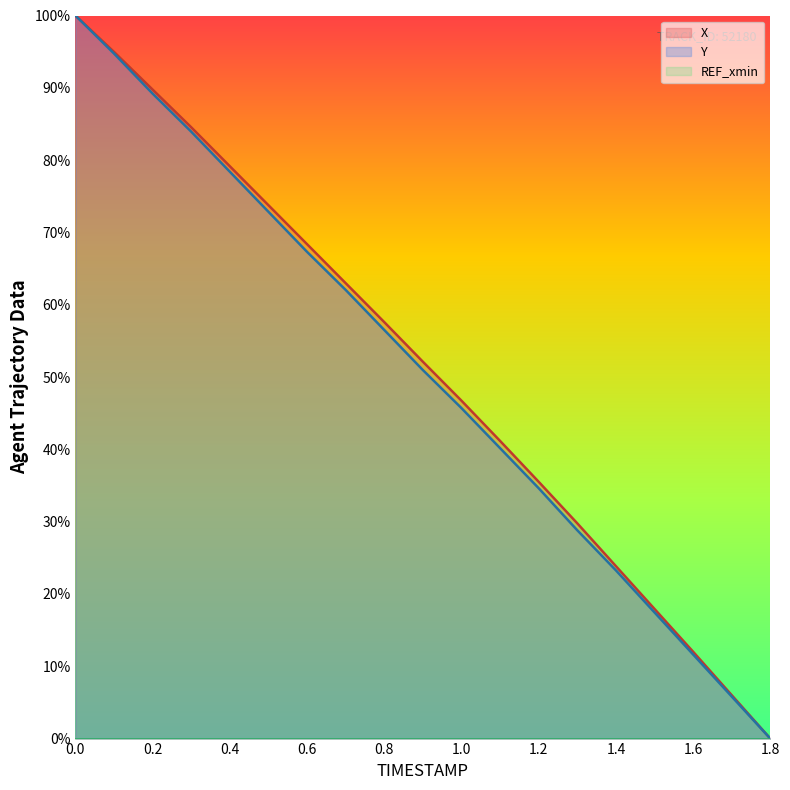

Is it true that X equals 51.5 at 1.2?

False